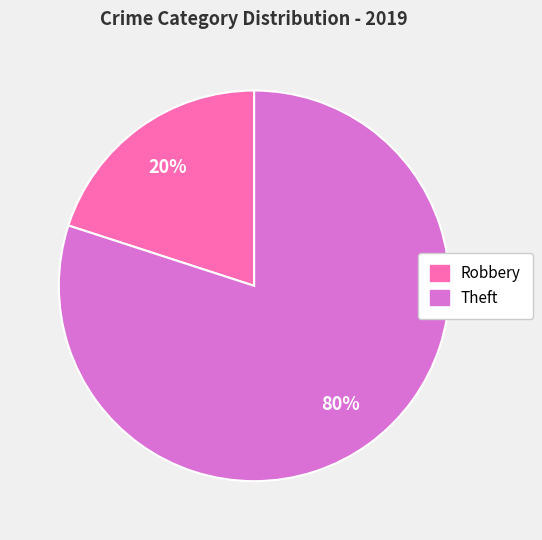

What is the majority slice?

Theft